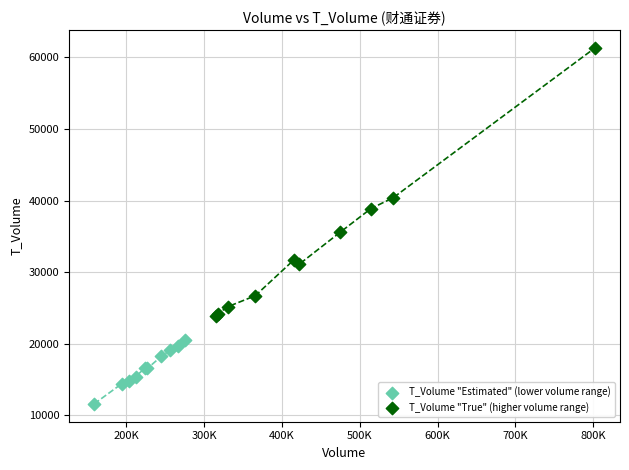

Which series has the largest Y range (max minus min)?

T_Volume "True" (higher volume range)